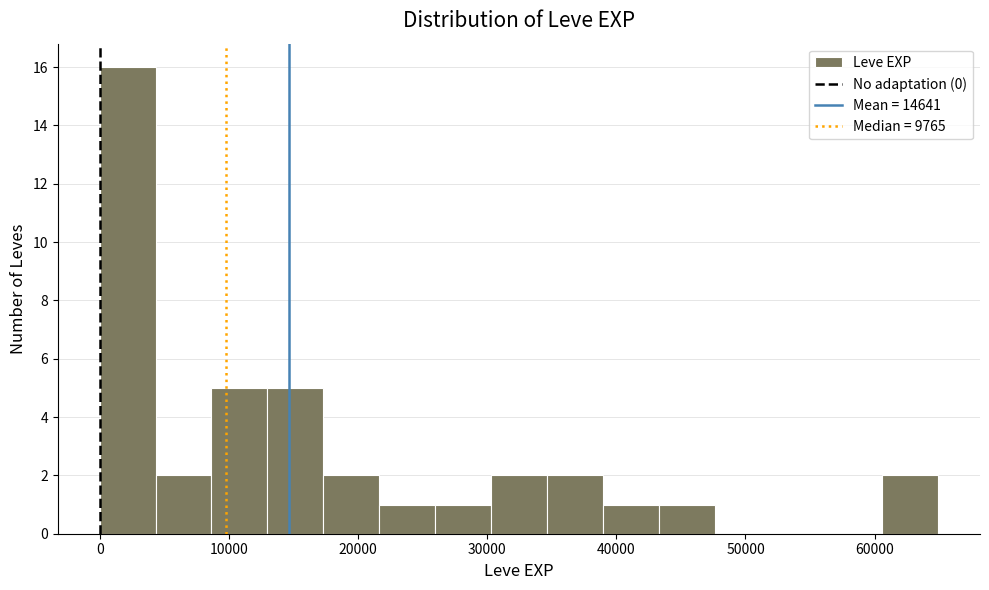

Reading left to right, transcribe this chart: for each bar, give the range it covers on the x-axis and its height. Neither the bar edges nor the heights are printed on the chart, so give them approximately, as read against the axes.

0 to 4000: 16
4000 to 9000: 2
9000 to 13000: 5
13000 to 17000: 5
17000 to 22000: 2
22000 to 26000: 1
26000 to 30000: 1
30000 to 35000: 2
35000 to 39000: 2
39000 to 43000: 1
43000 to 48000: 1
48000 to 52000: 0
52000 to 56000: 0
56000 to 61000: 0
61000 to 65000: 2